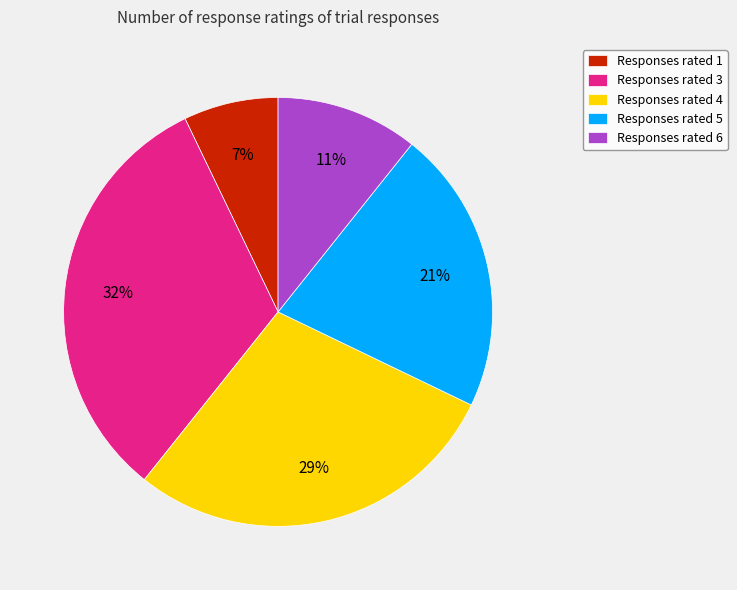

Rank the categories by value from lowest to highest.

Responses rated 1, Responses rated 6, Responses rated 5, Responses rated 4, Responses rated 3